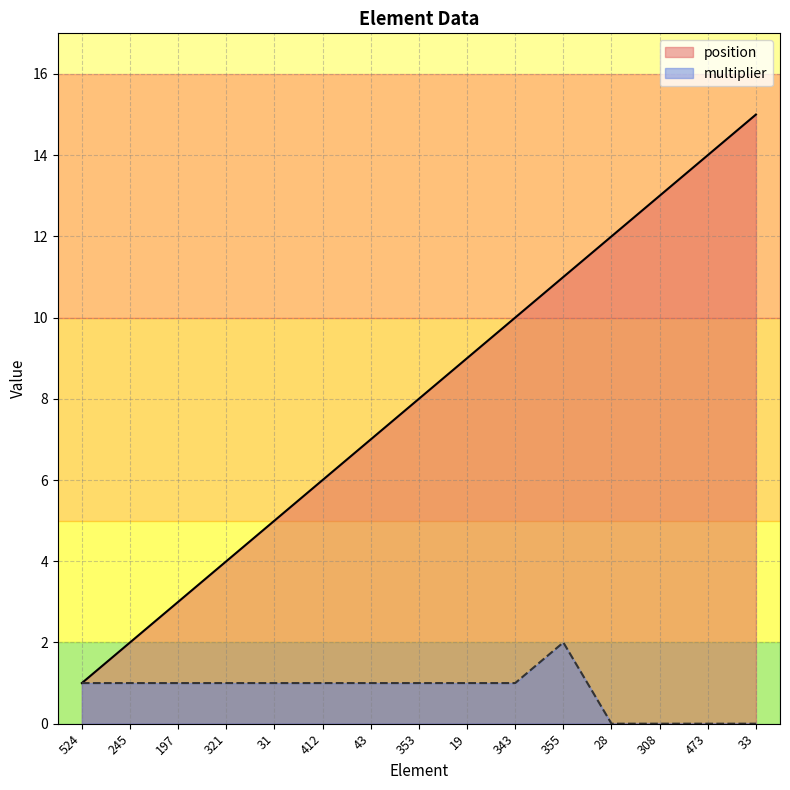

At which label is position closest to 8?

353